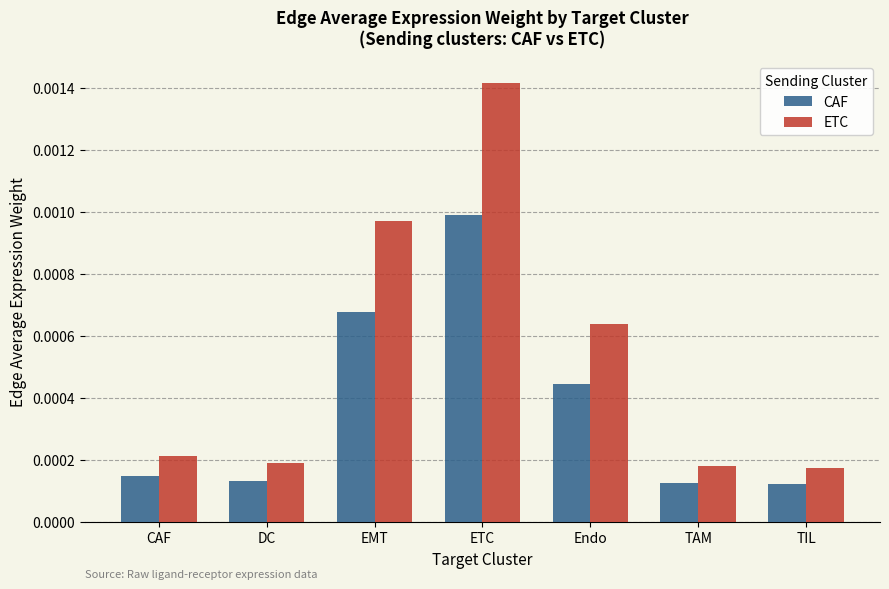

Between EMT and Endo, which series saw the biggest shift?

ETC